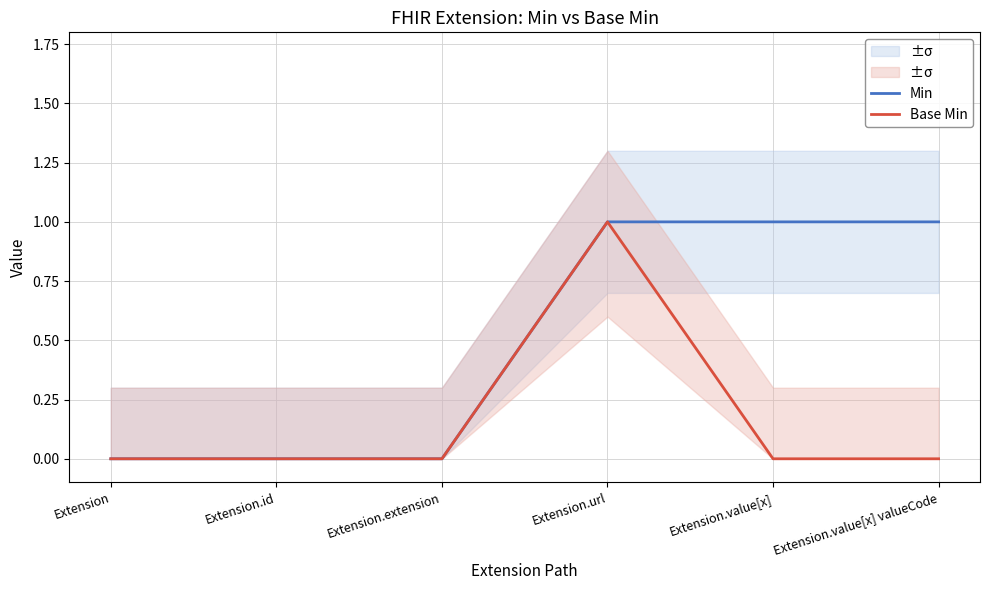

What is the label of the 4th point from the left?

Extension.url